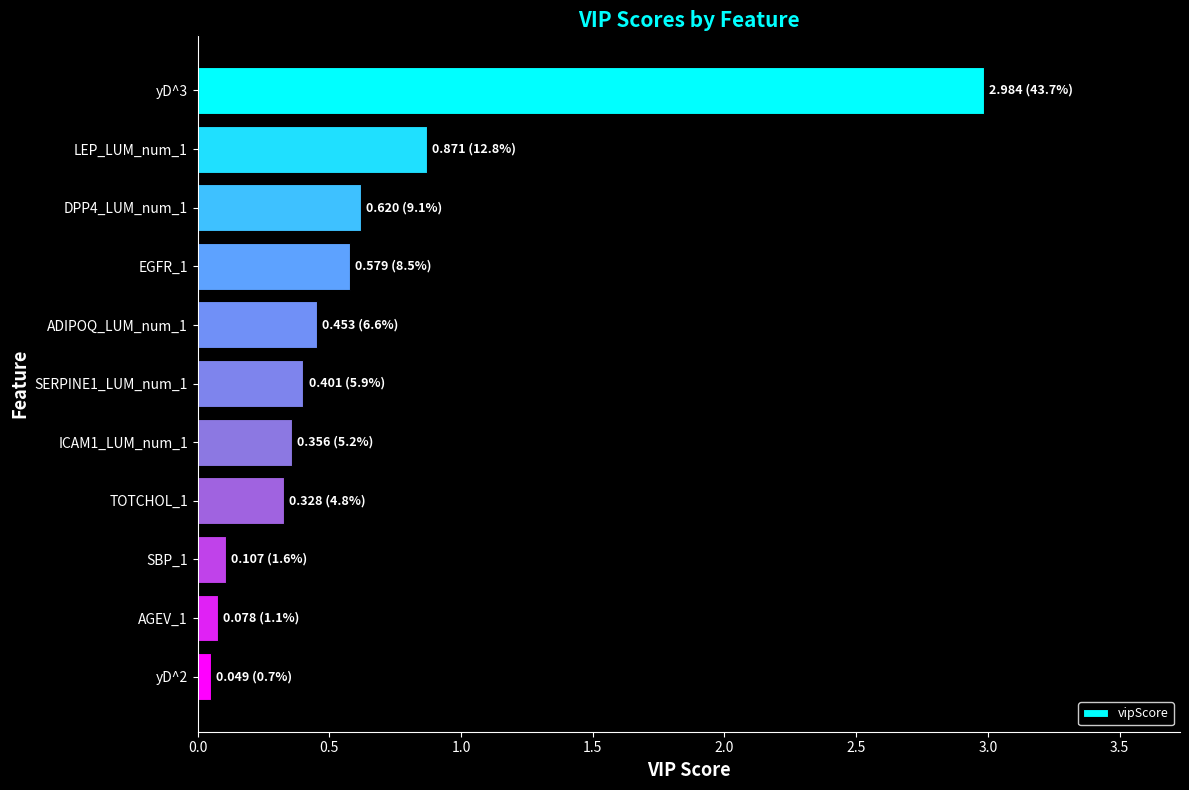

Is it true that the value at yD^3 is 3.0?

True